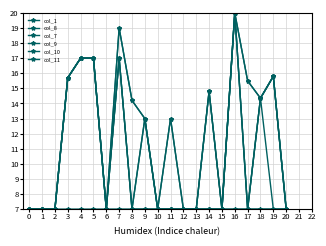

Does the chart display data point markers on the line(s)?

Yes